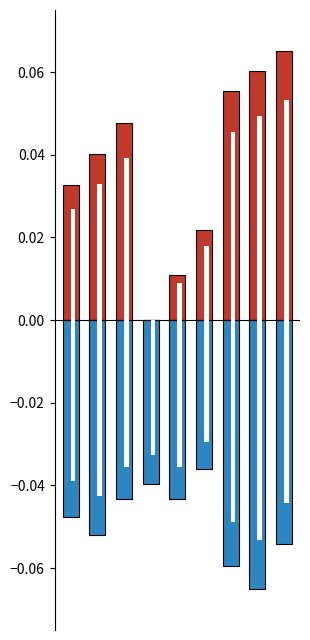

Reading left to right, list all the values displayed in this chart.

bal: 0=0.0	1=0.0	2=0.0	3=0.0	4=0.0	5=0.0	6=0.1	7=0.1	8=0.1
esbeltez: 0=-0.0	1=-0.1	2=-0.0	3=-0.0	4=-0.0	5=-0.0	6=-0.1	7=-0.1	8=-0.1